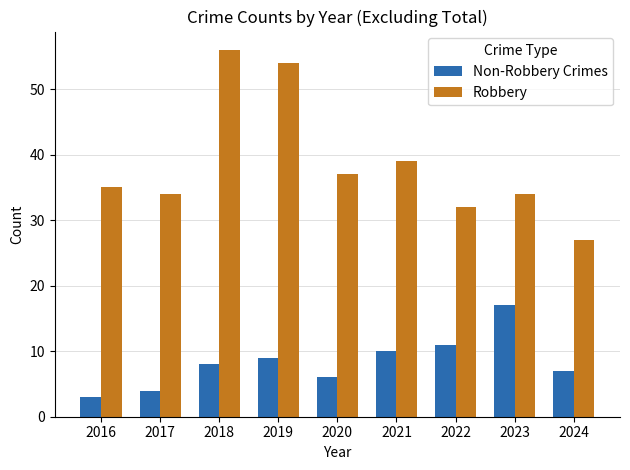

Is it true that Non-Robbery Crimes equals 11 at 2018?

False